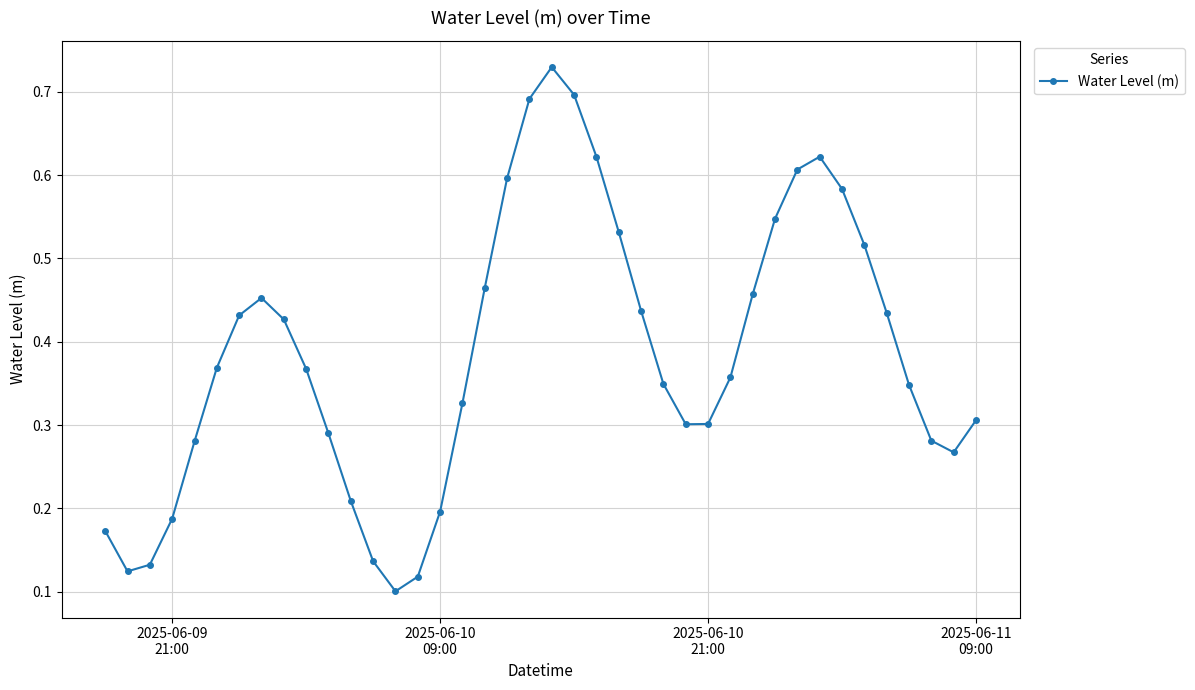

How many values are between 0 and 1?

40